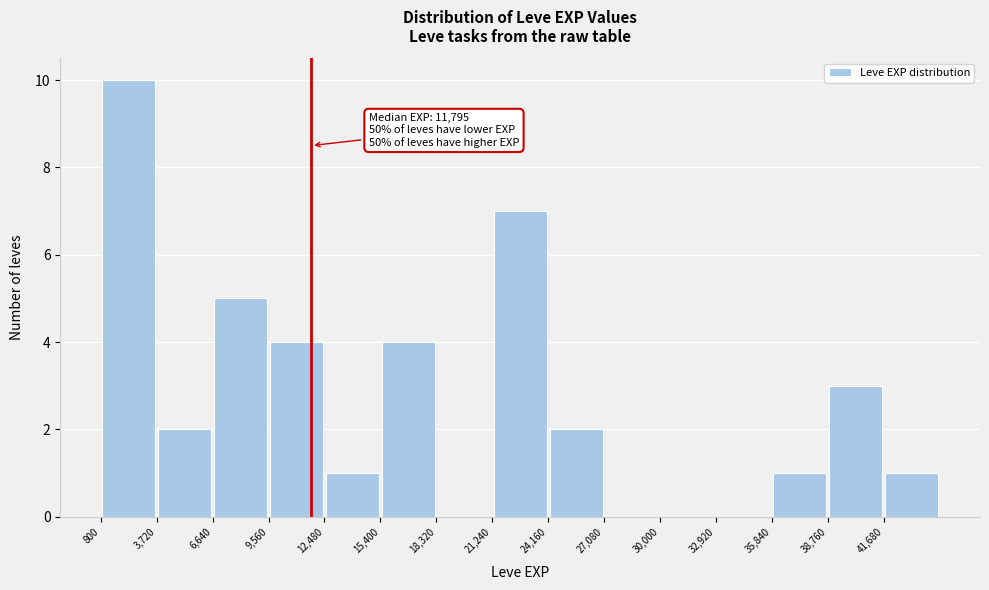

Which range on the x-axis has the tallest bar?

1000 to 3500